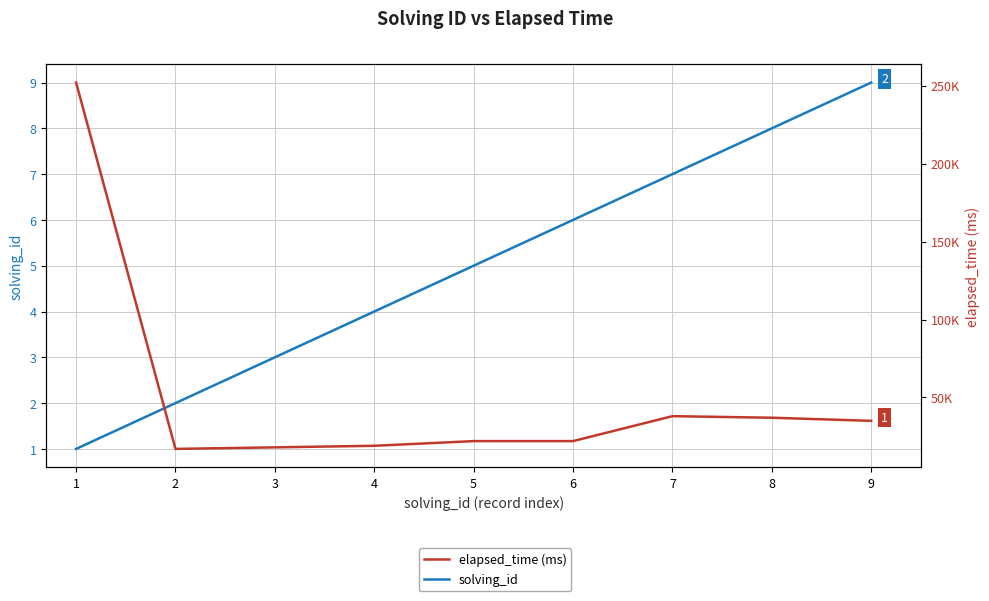

What is the difference between the second highest and second lowest values in the elapsed_time series?

20000